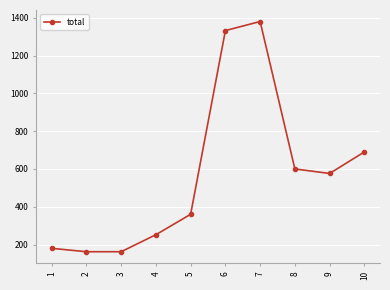

What is the greatest value displayed?

1380